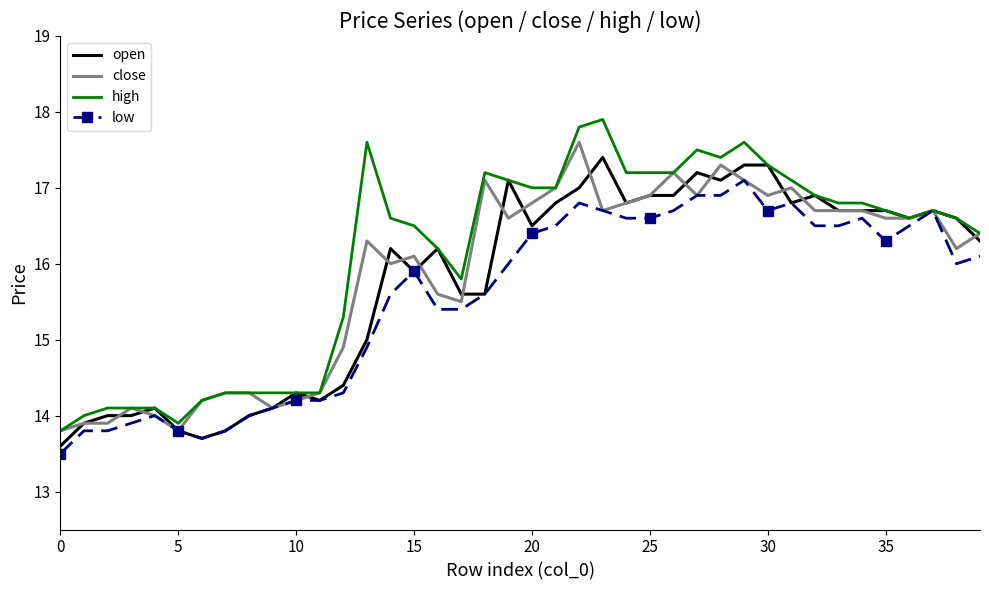

What is the smallest value displayed?

13.5